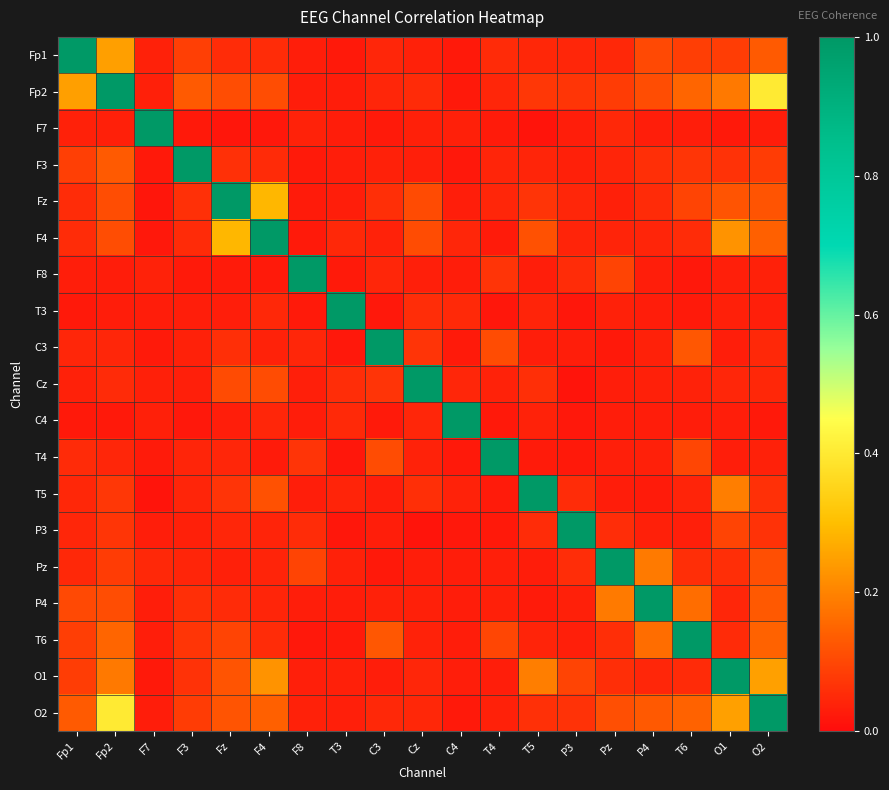

Count the number of data series in this chart.

19